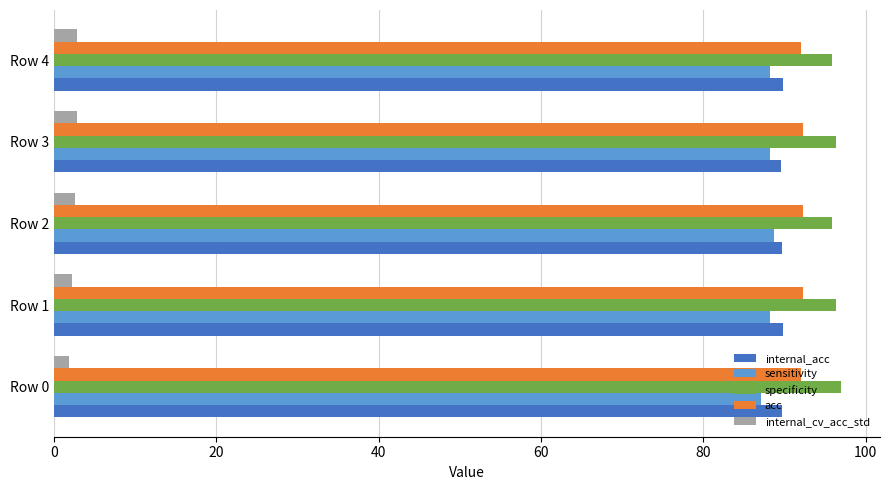

What is the spread (max minus min) of values at Row 2?

93.3